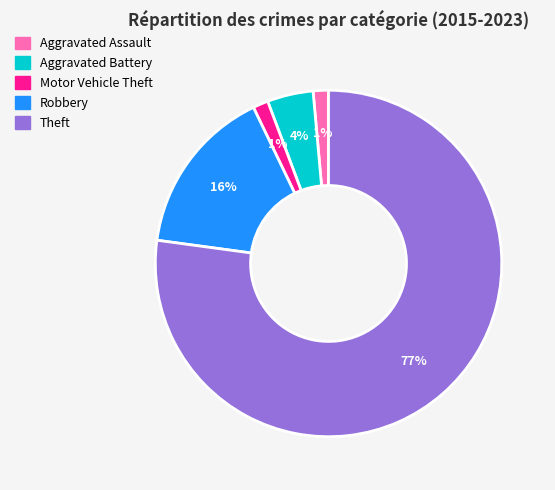

How many segments does this pie chart have?

5